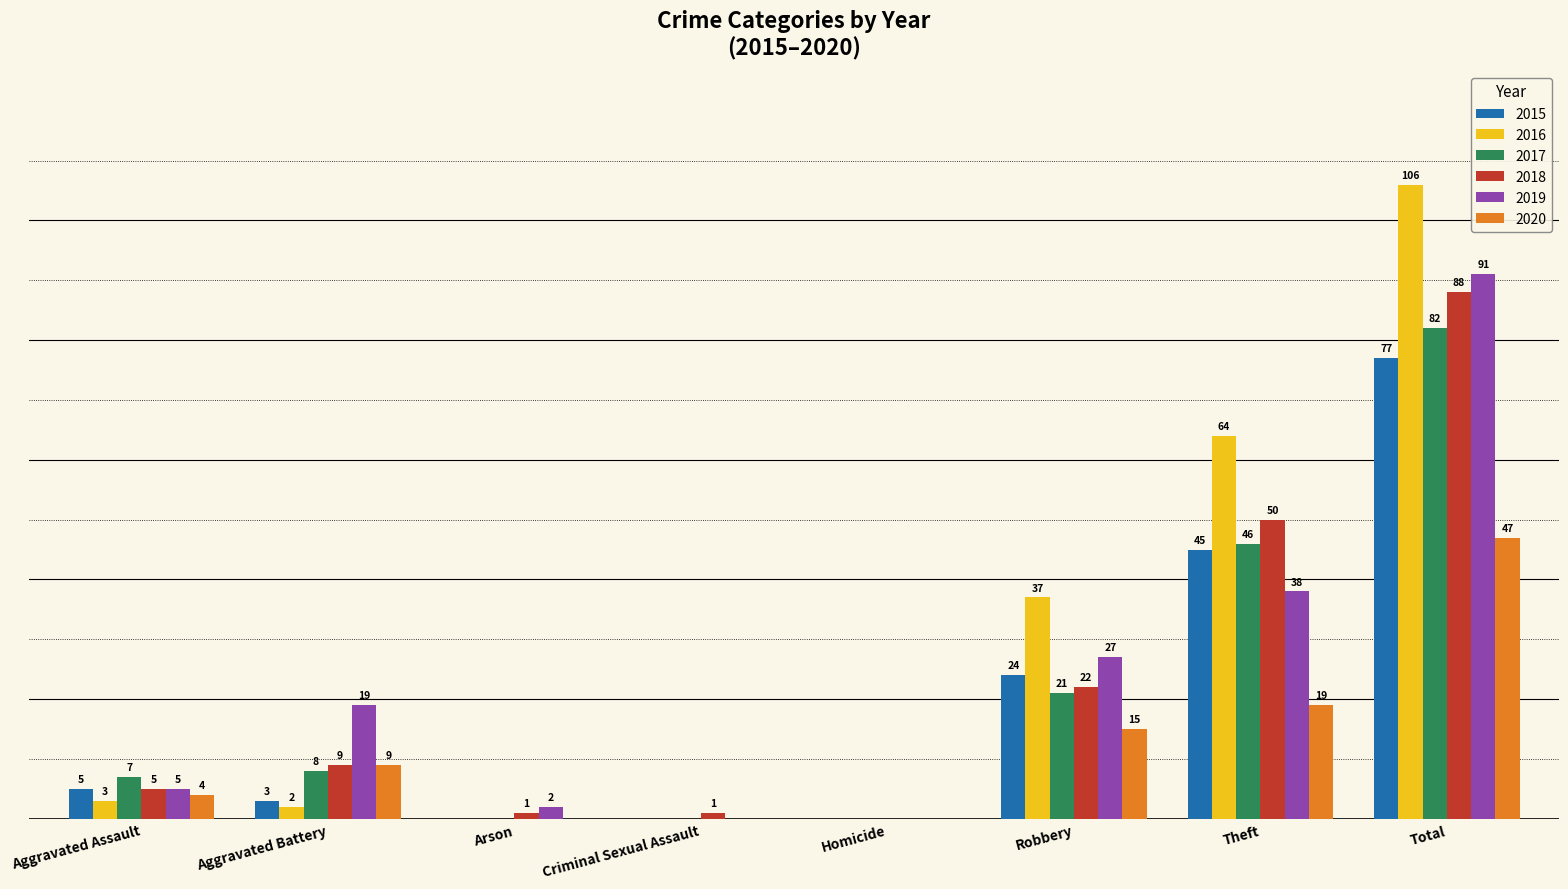

Where is 2015 nearest to the value 38?

Theft